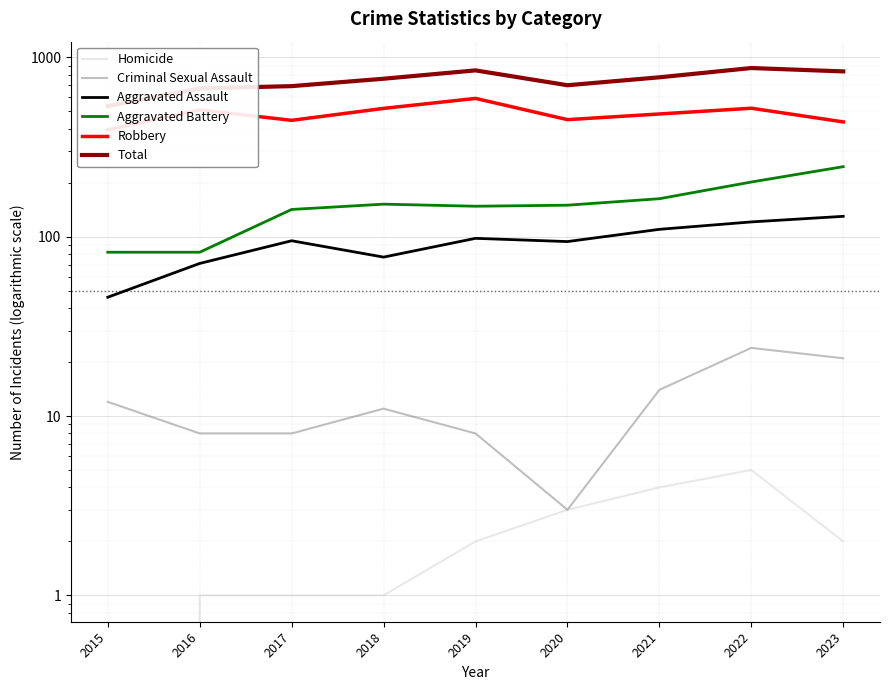

Which series has the largest total across all categories?

Total